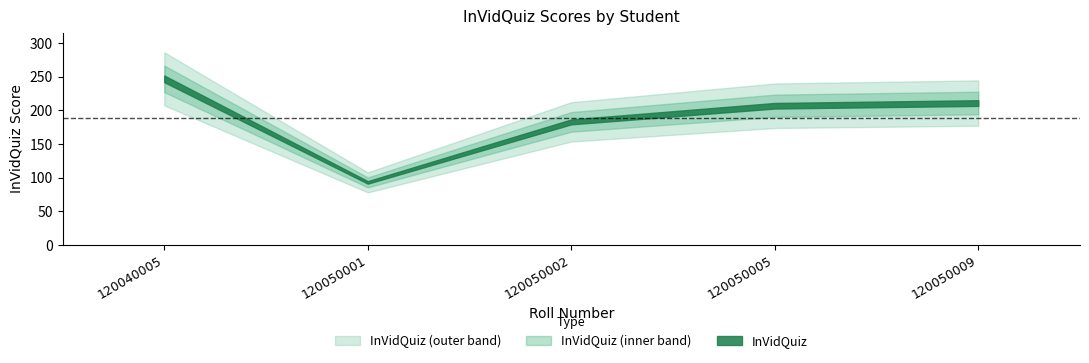

Which category has the lowest value across all series?

120050001